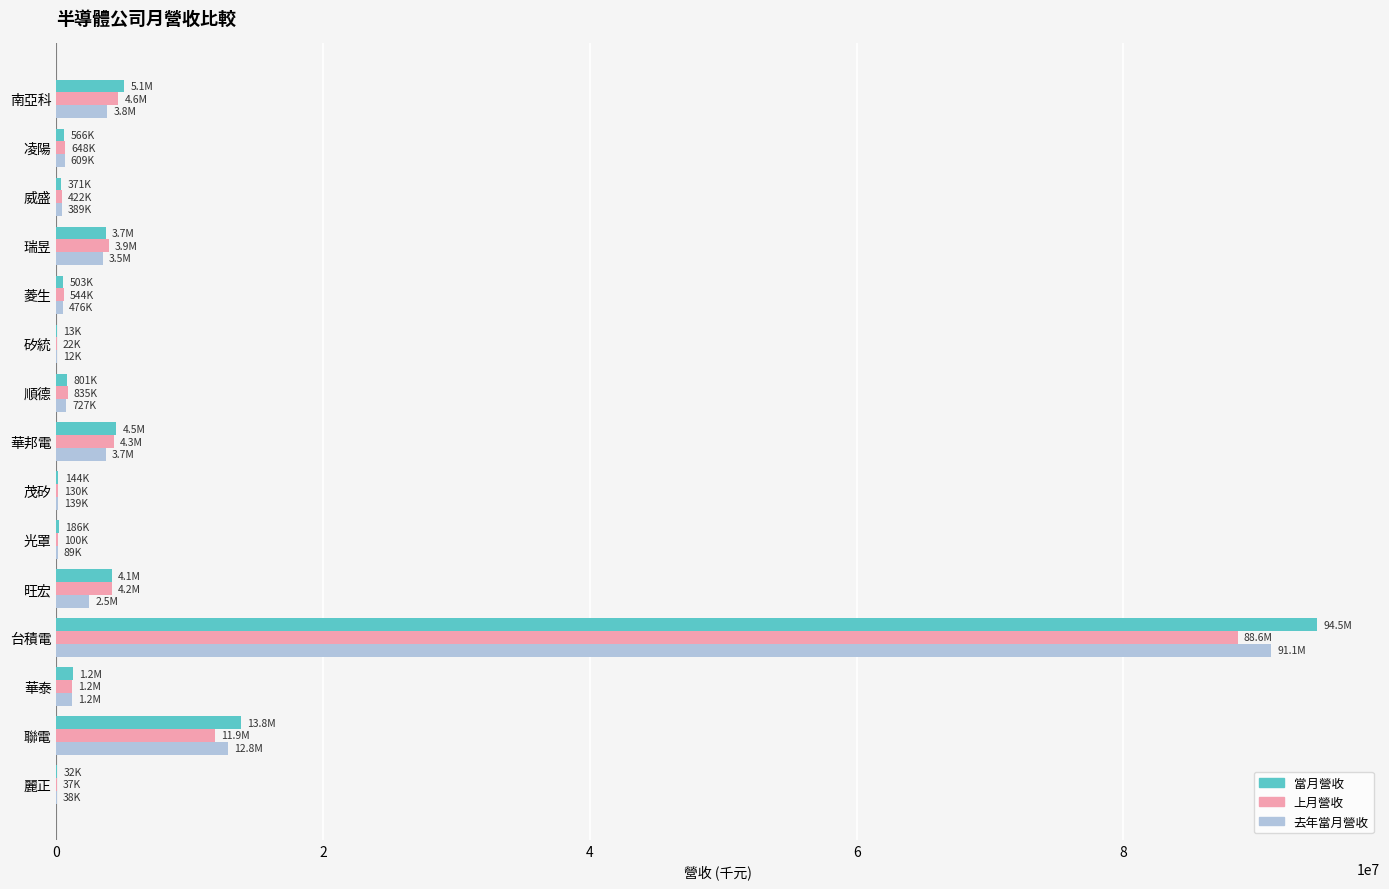

Is it true that 去年當月營收 equals 2471024 at 旺宏?

True